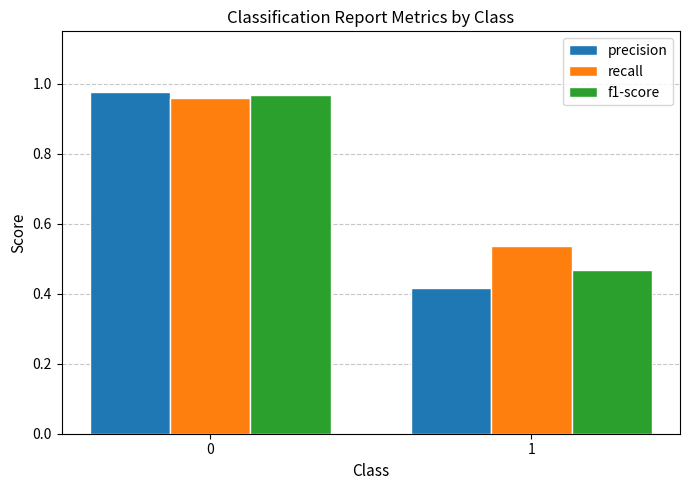

List the labels in order of f1-score value, smallest first.

1, 0